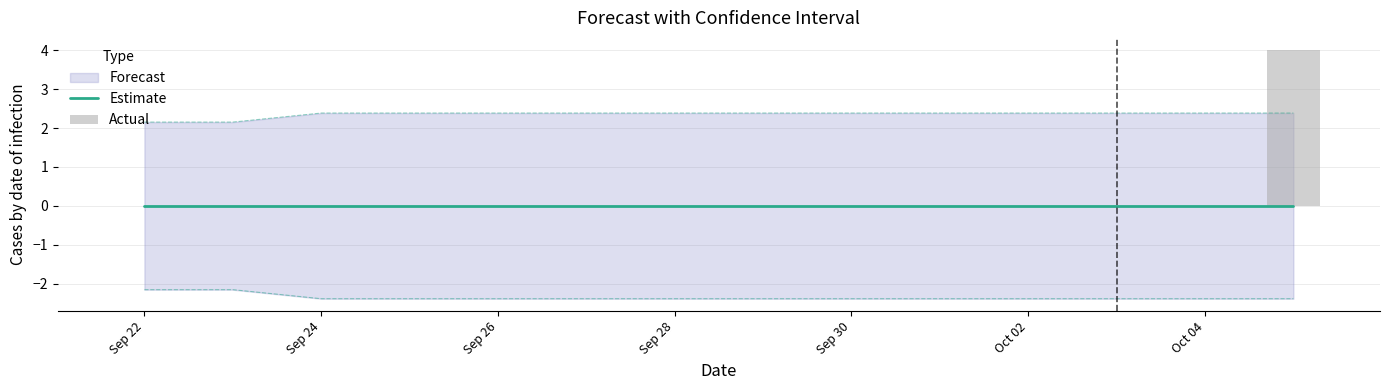

True or false: Estimate has a value of 0.0 at Sep 22.

True